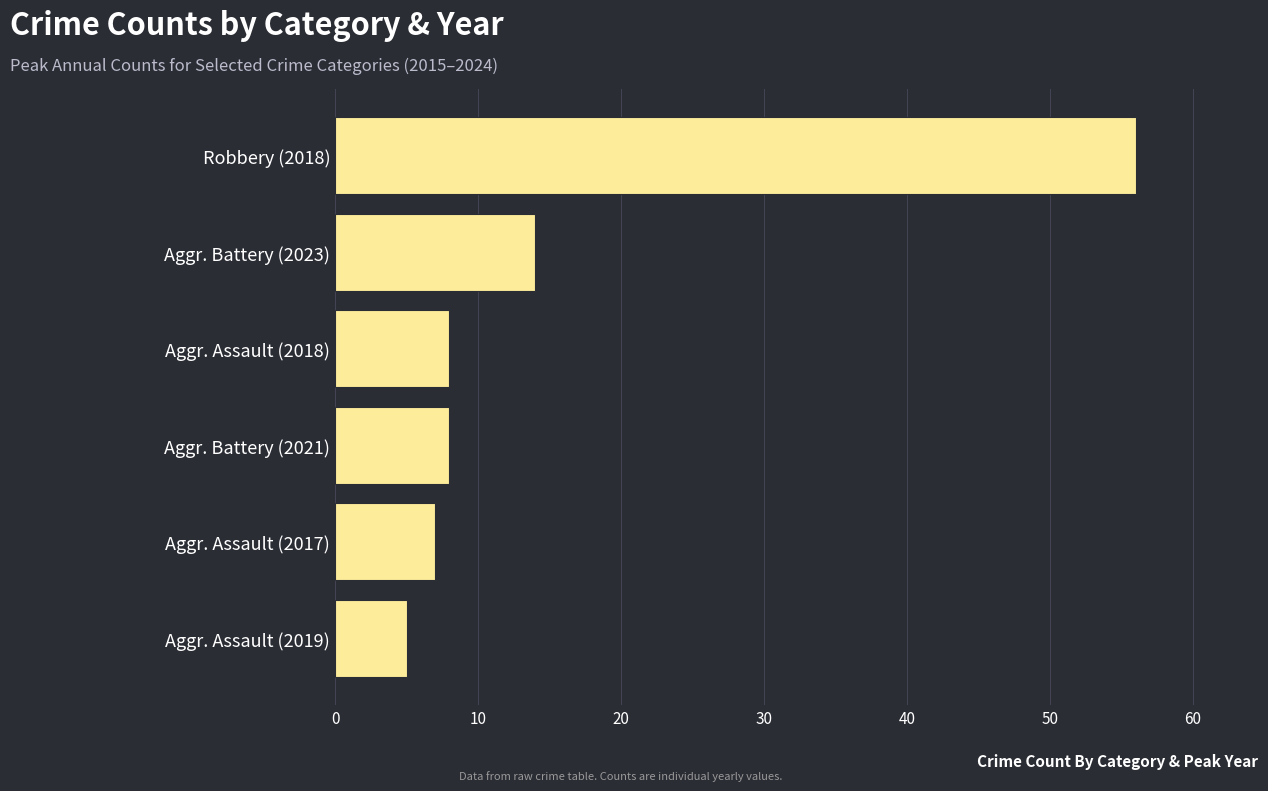

What is the maximum value shown in the chart?

56